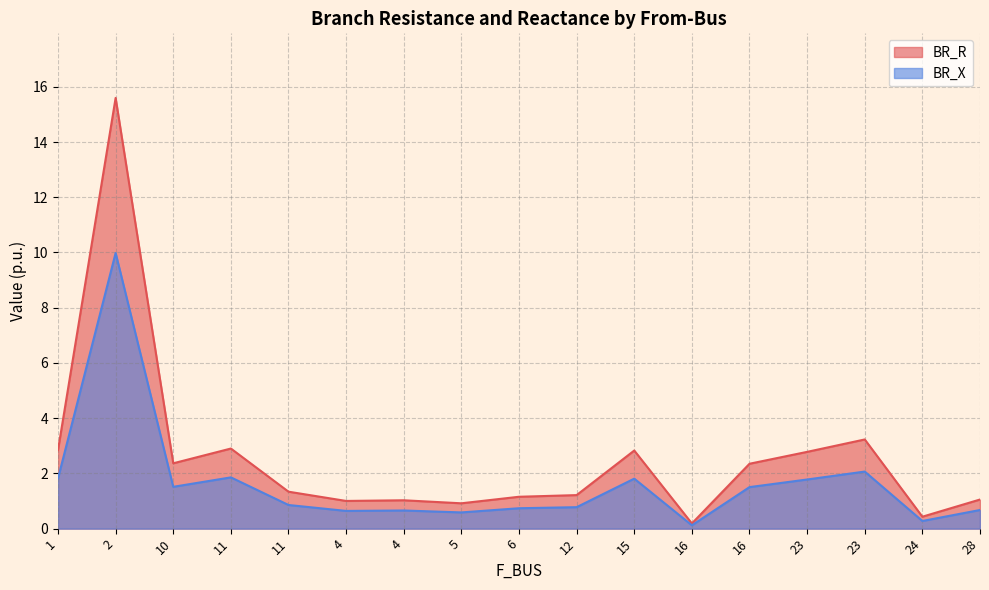

Between 4 and 24, which is larger?

4